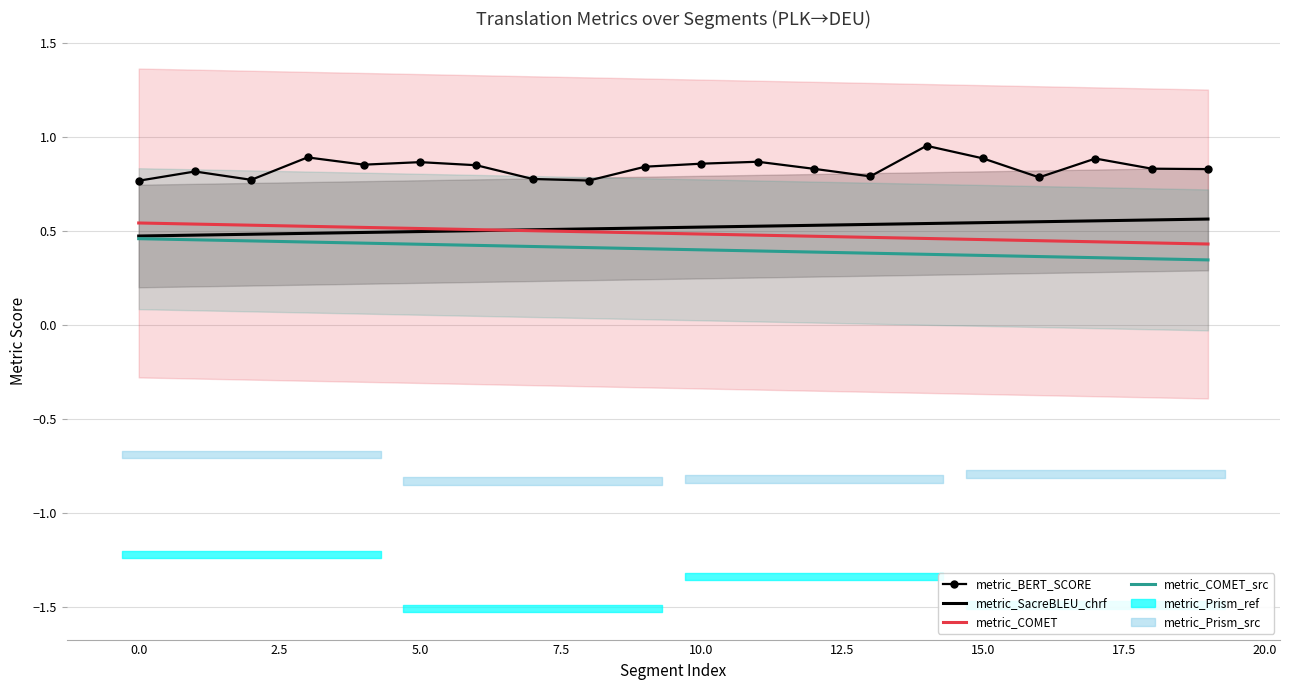

Which category has the lowest value across all series?

19